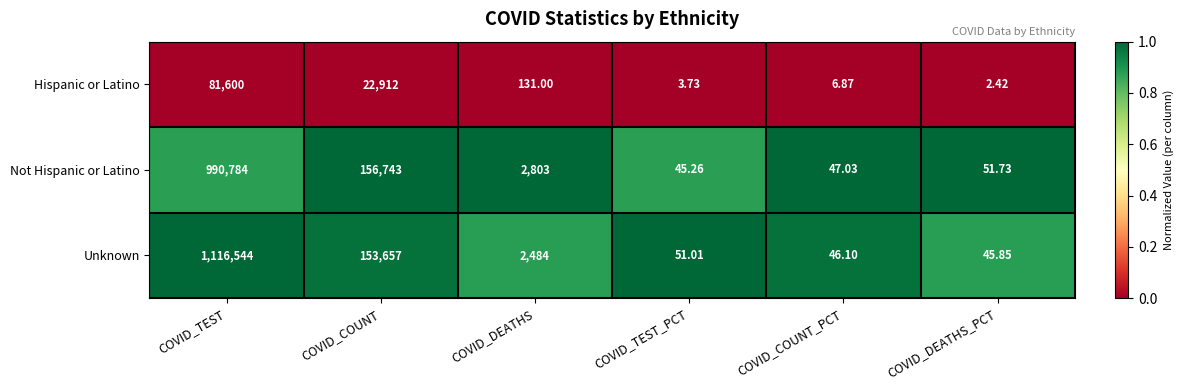

List the series in order of their peak value, highest first.

Unknown, Not Hispanic or Latino, Hispanic or Latino